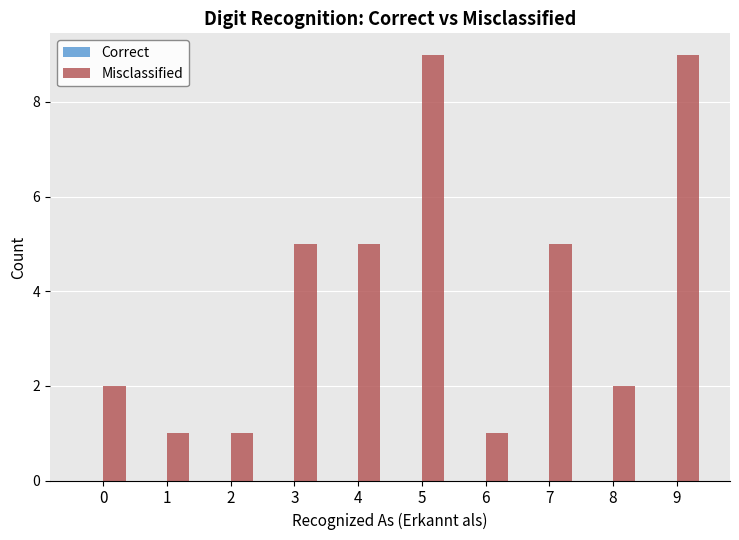

Reading left to right, extract all data points from this chart.

0=2	1=1	2=1	3=5	4=5	5=9	6=1	7=5	8=2	9=9